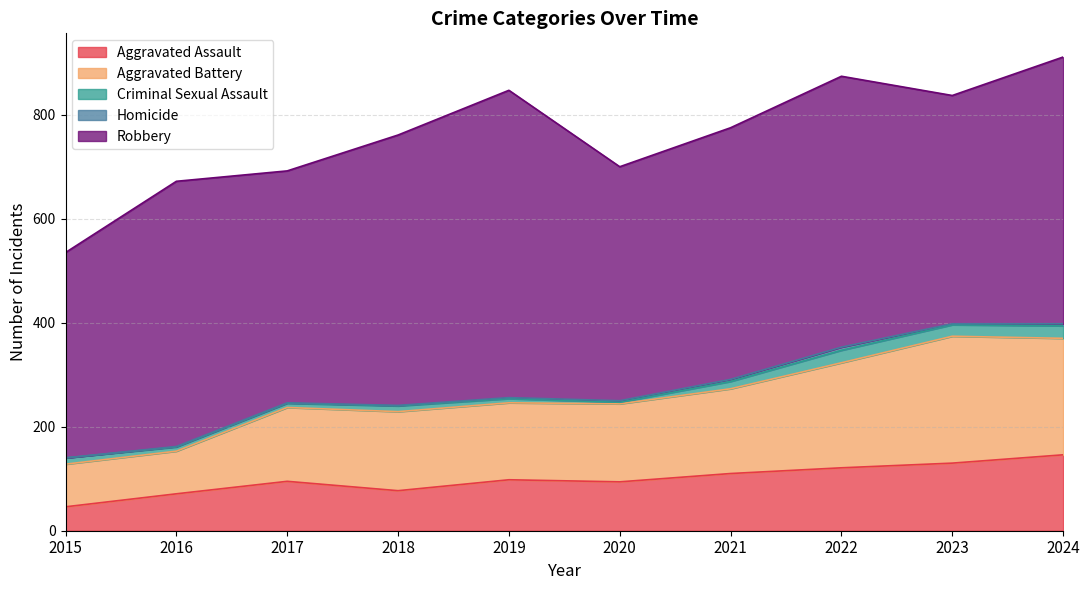

True or false: Robbery has a value of 191 at 2015.

False